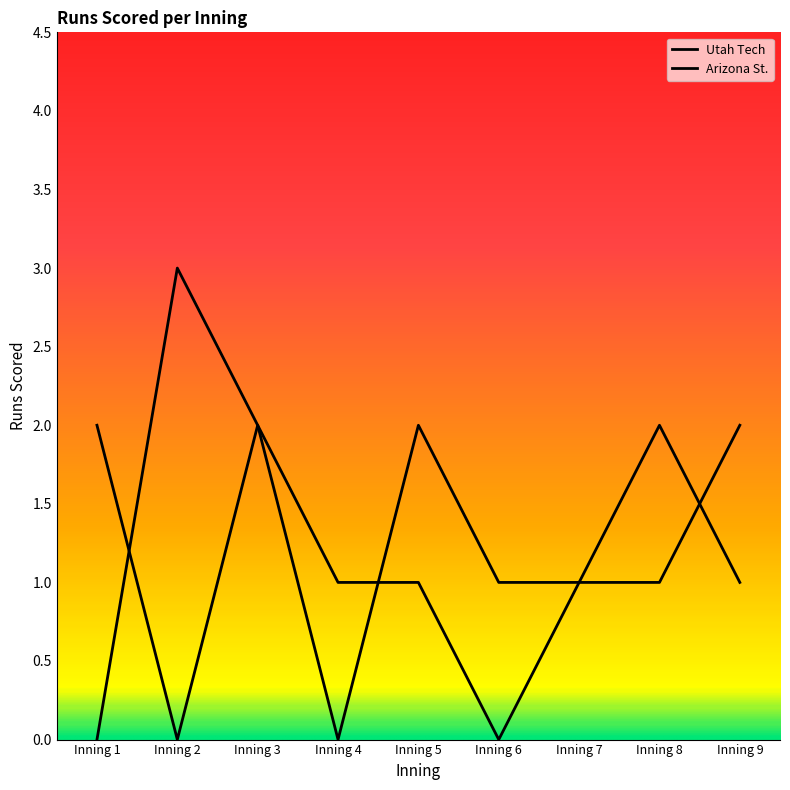

How many lines are shown in the chart?

2